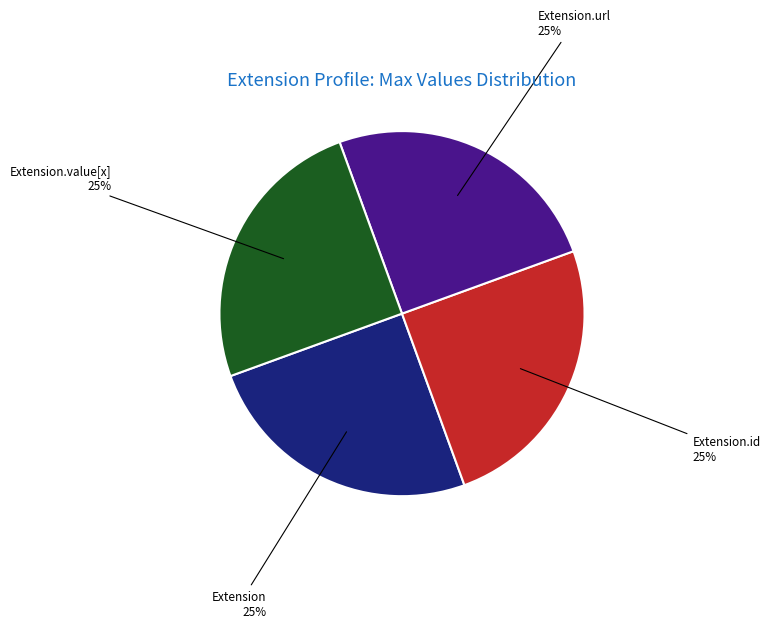

How many slices are in this pie chart?

4